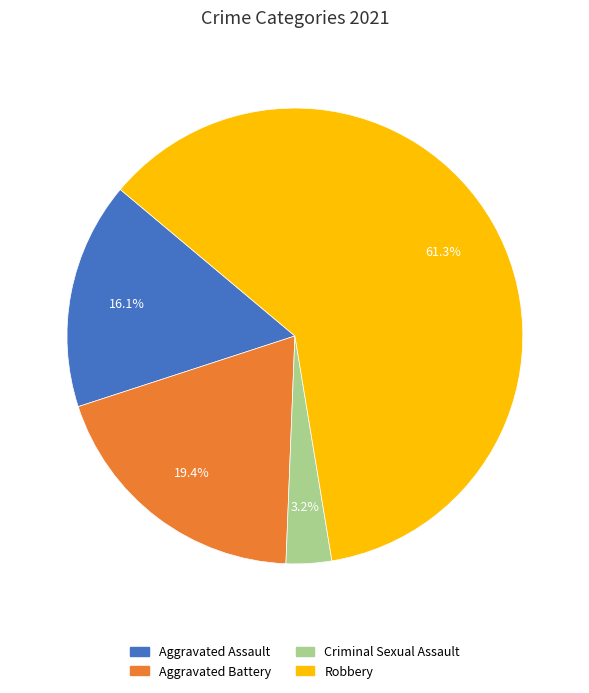

Is there a majority slice in this chart?

Yes